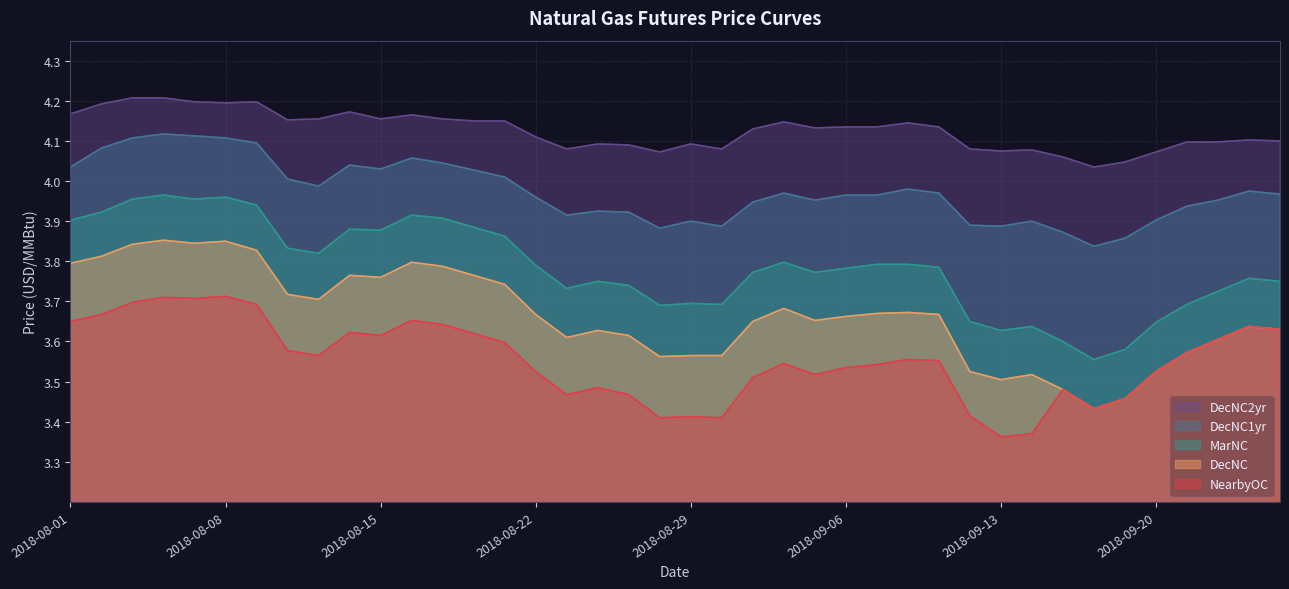

What is the label of the 3rd point from the left?

2018-08-03